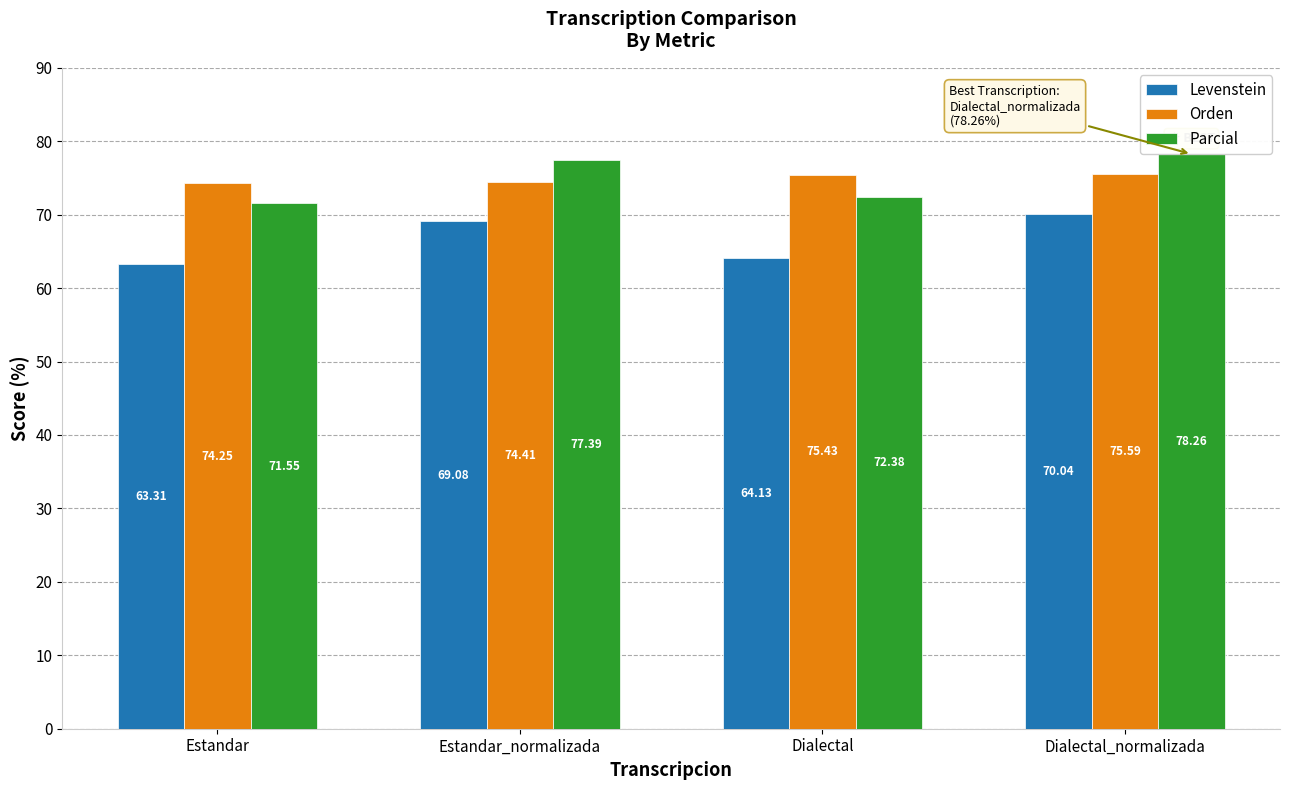

What is the sum of all Levenstein values?

266.6